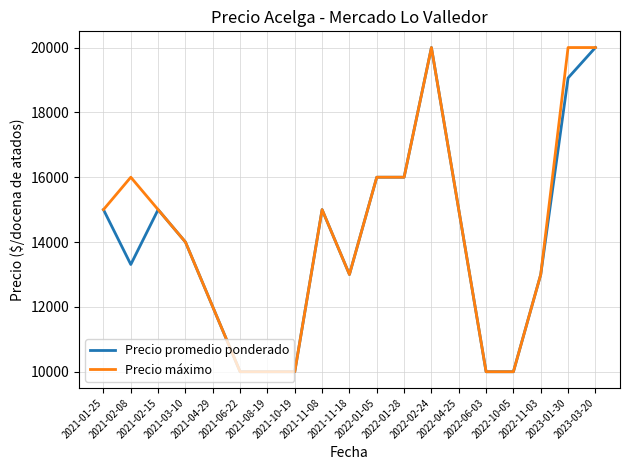

Reading right to left, list all the values displayed in this chart.

Precio promedio ponderado: 20000	19062	13000	10000	10000	15000	20000	16000	16000	13000	15000	10000	10000	10000	12000	14000	15000	13308	15000
Precio máximo: 20000	20000	13000	10000	10000	15000	20000	16000	16000	13000	15000	10000	10000	10000	12000	14000	15000	16000	15000